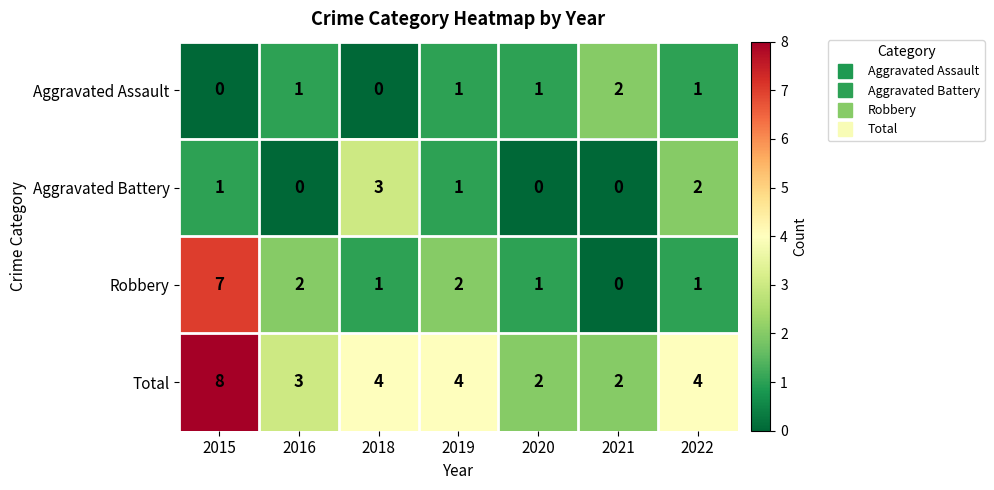

Count the number of data series in this chart.

4